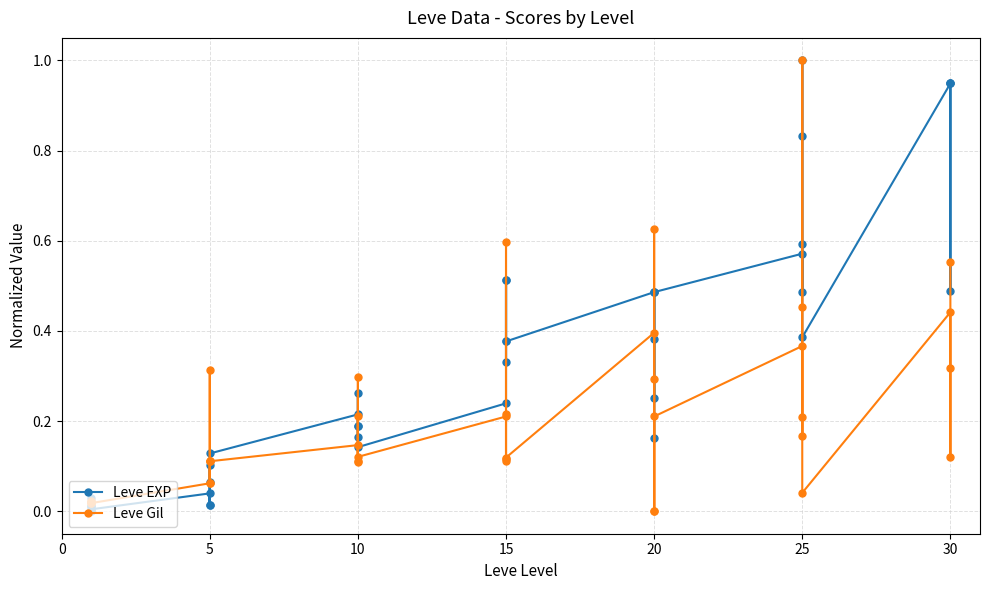

What is the value of the Leve Gil point at the 12th from the left?

0.1